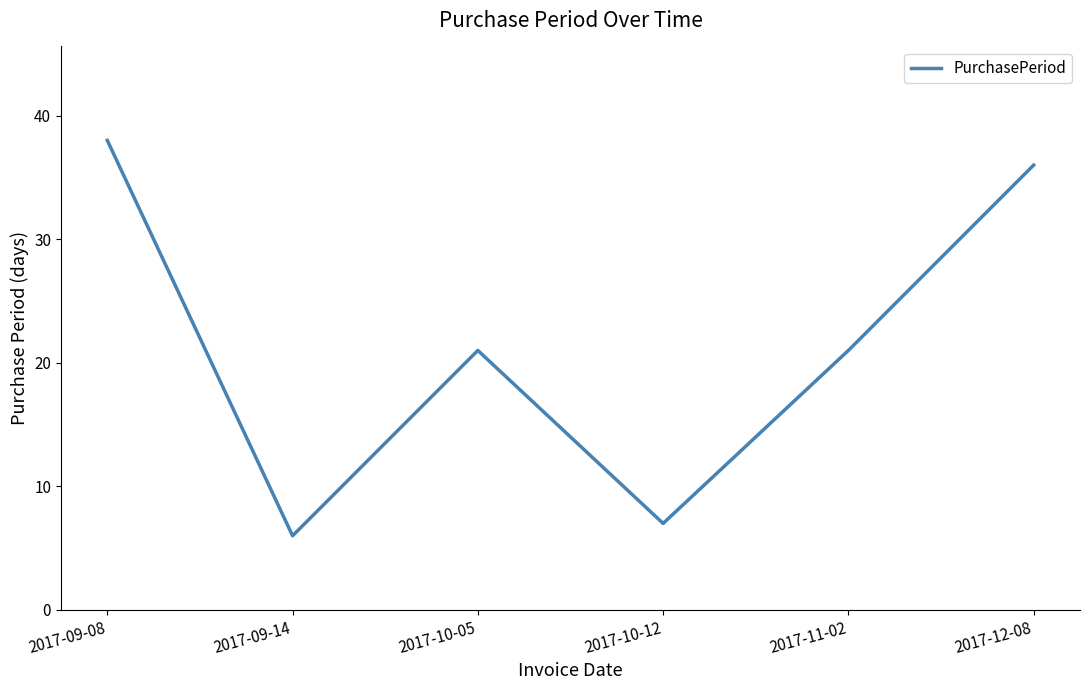

Is it true that the value at 2017-09-14 is 6?

True